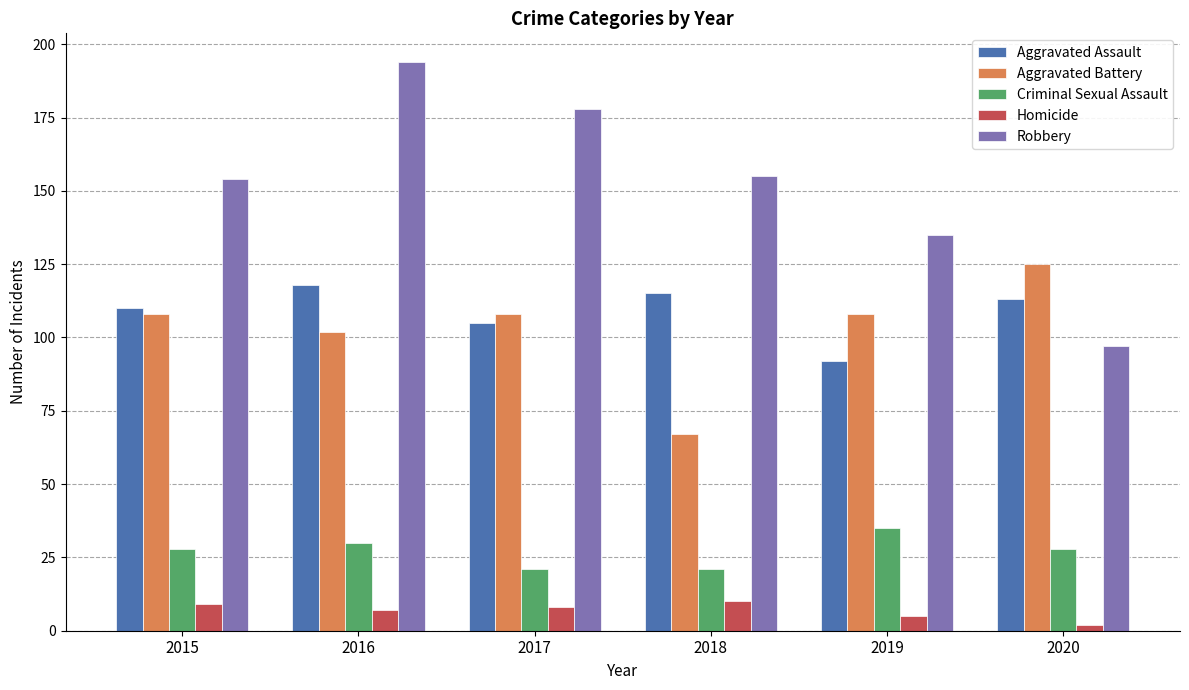

What is the sum of the Aggravated Assault values at 2020 and 2018?

228